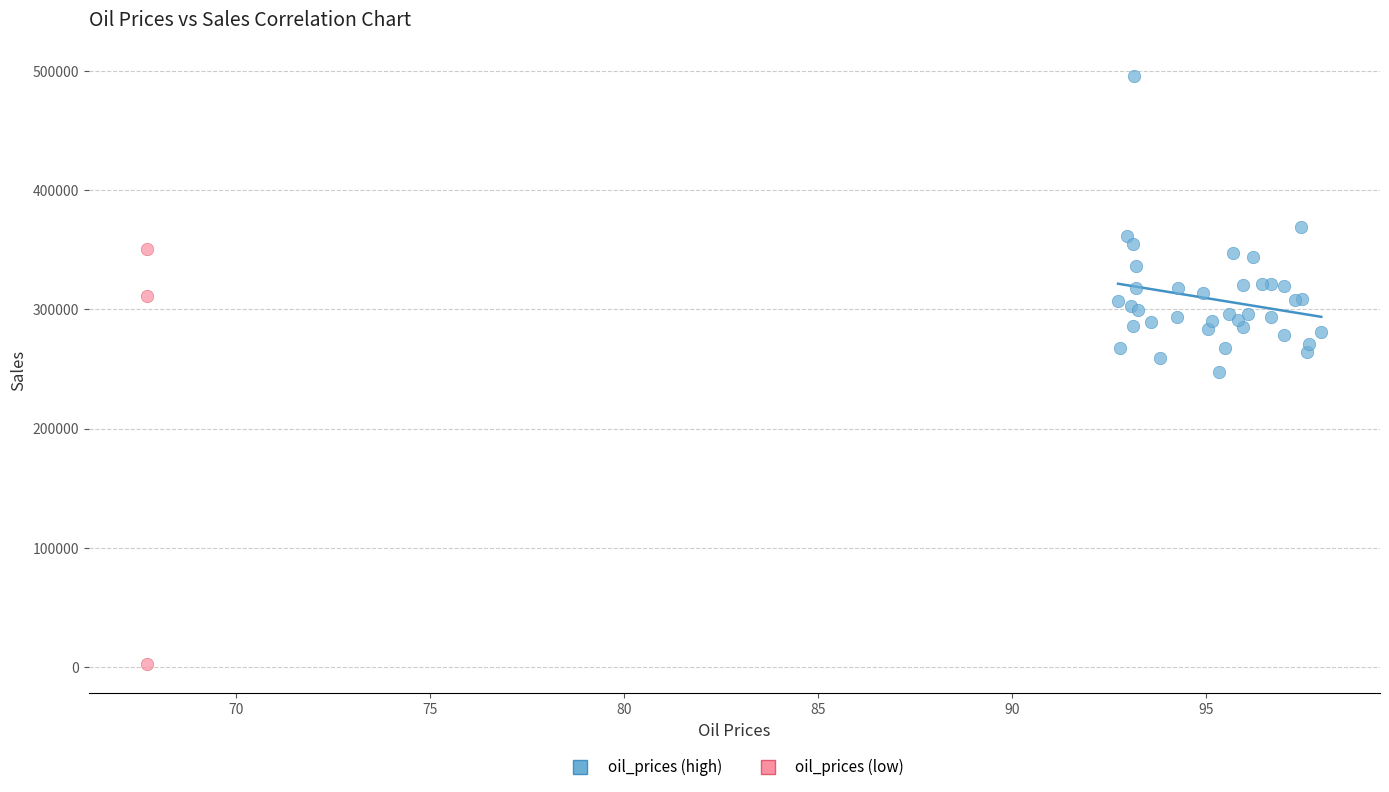

What are all the series names shown in the legend?

oil_prices (high), oil_prices (low)